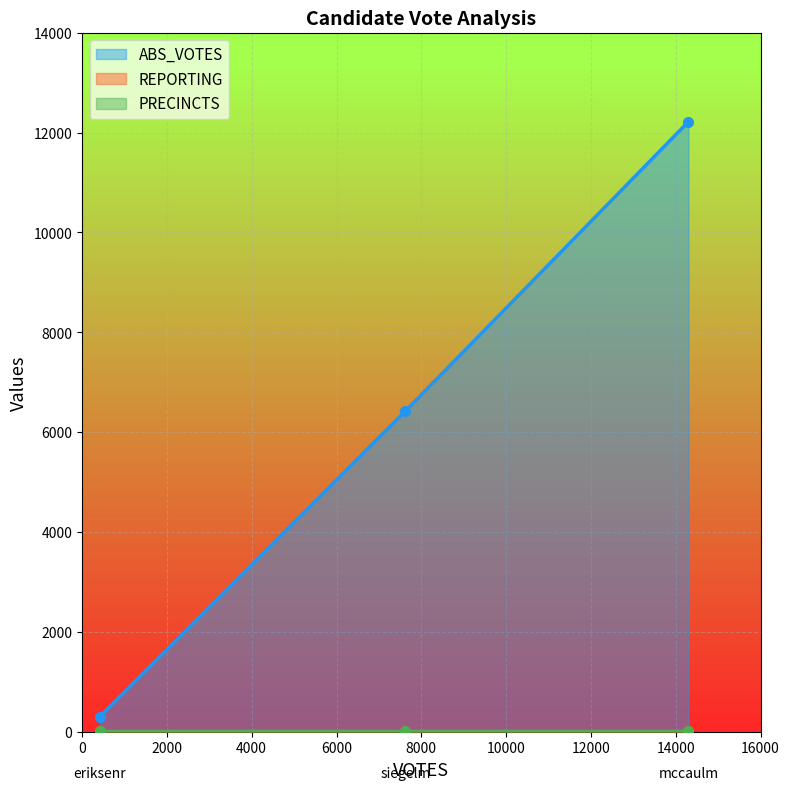

Where is REPORTING nearest to the value 21?

eriksenr